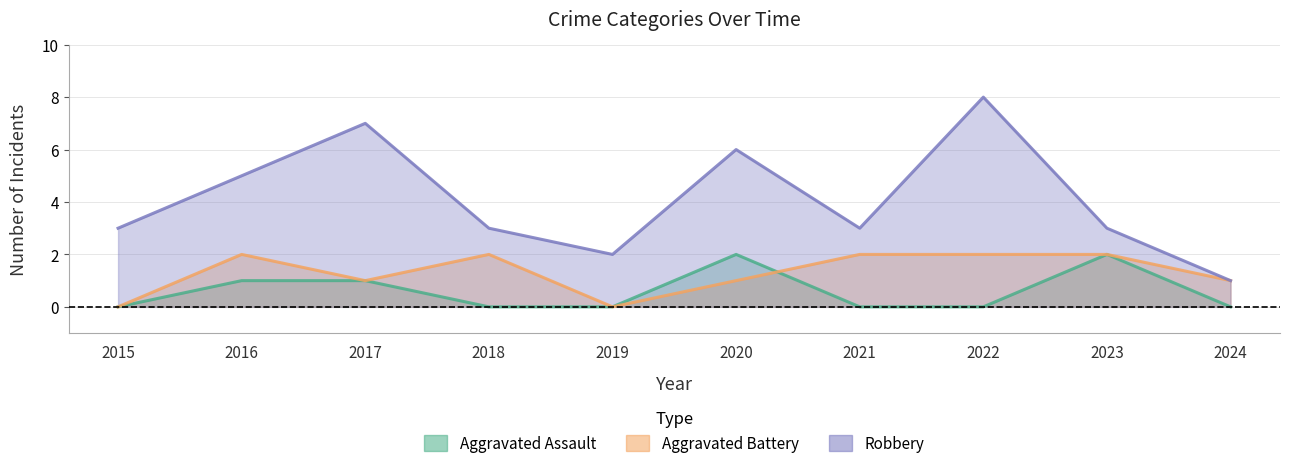

At which label does Robbery first exceed 3?

2016